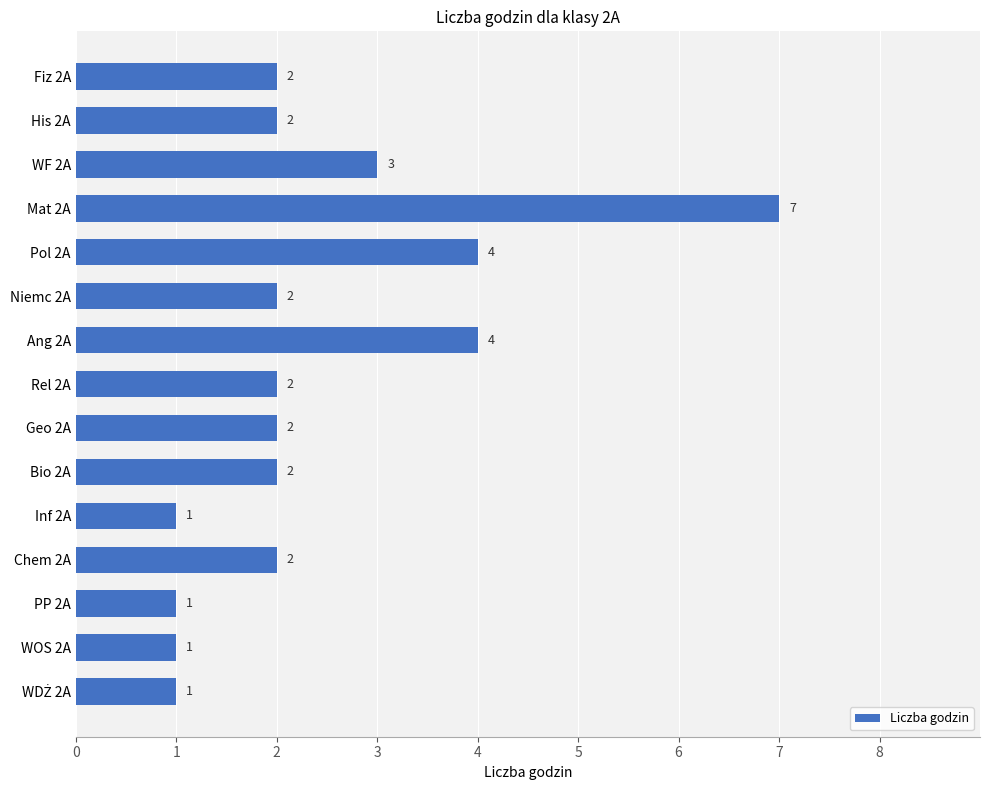

How many data points does each series have?

15